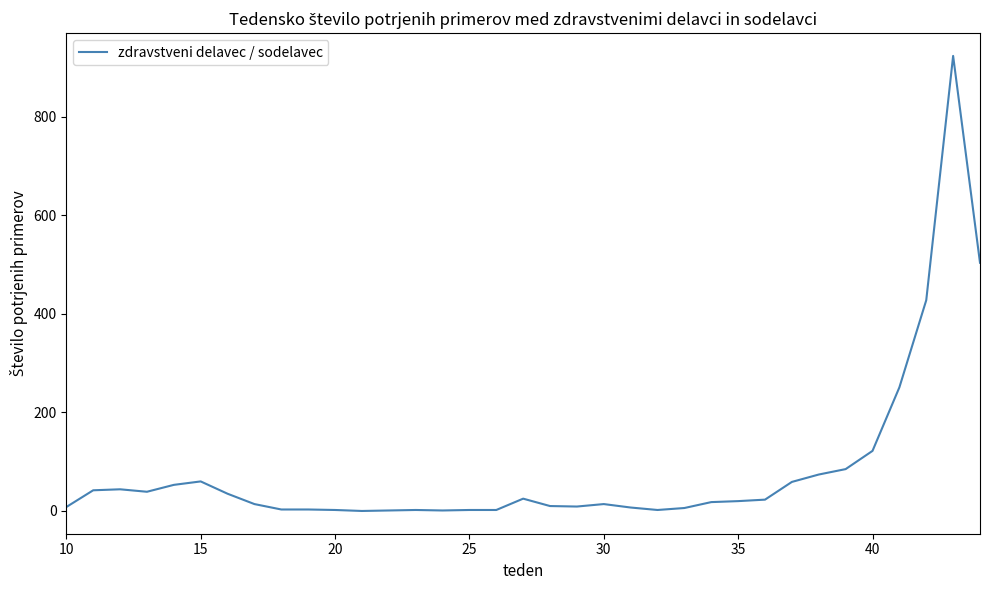

Does the chart have visible grid lines?

No